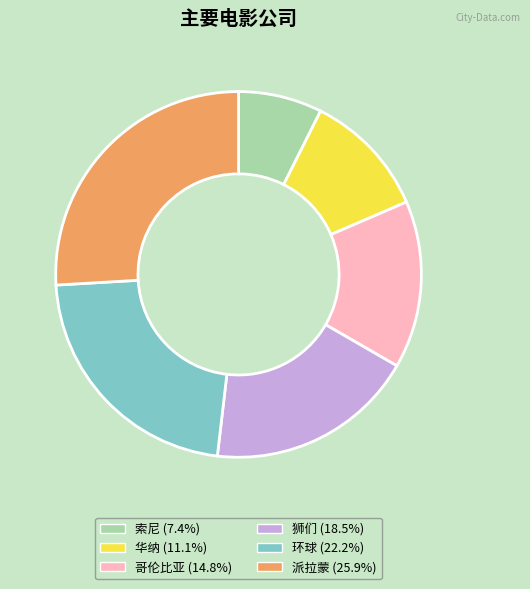

Which slice is the smallest?

索尼